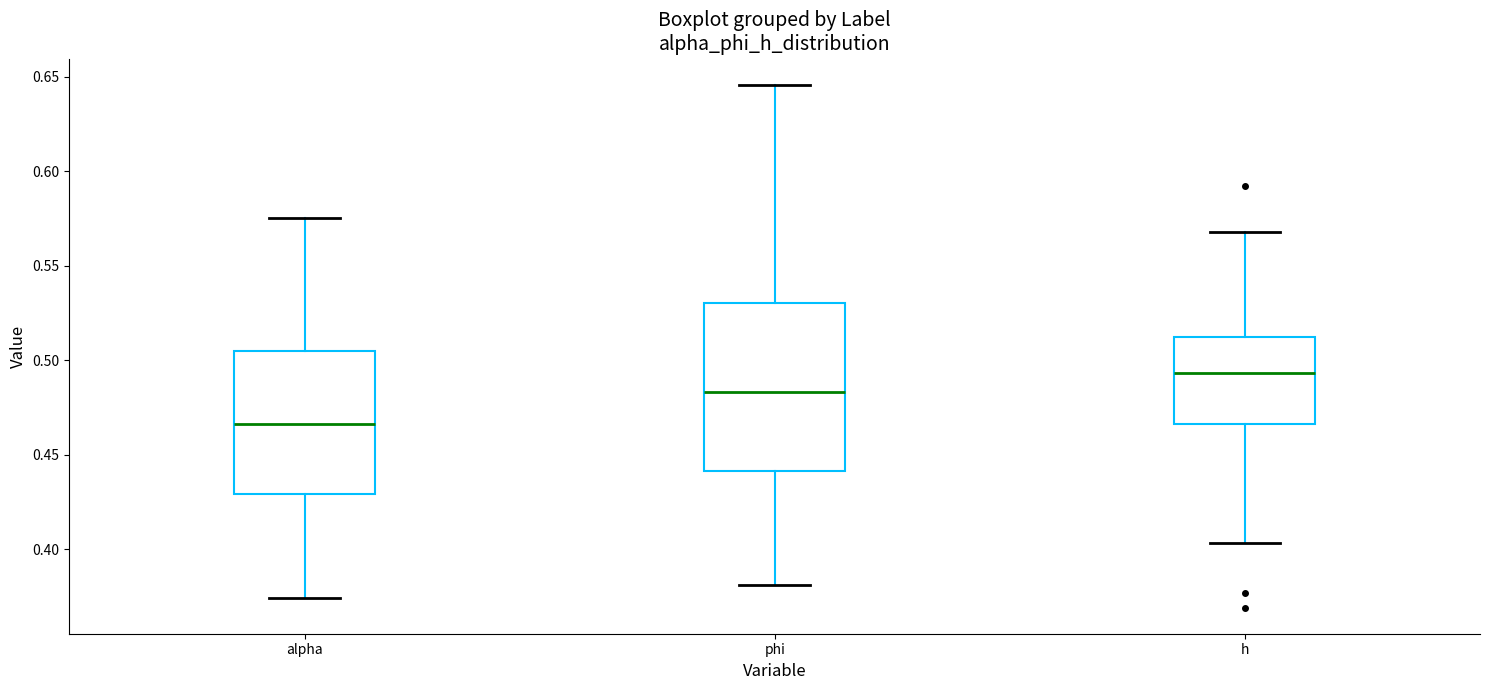

Which box has the lowest median line?

alpha